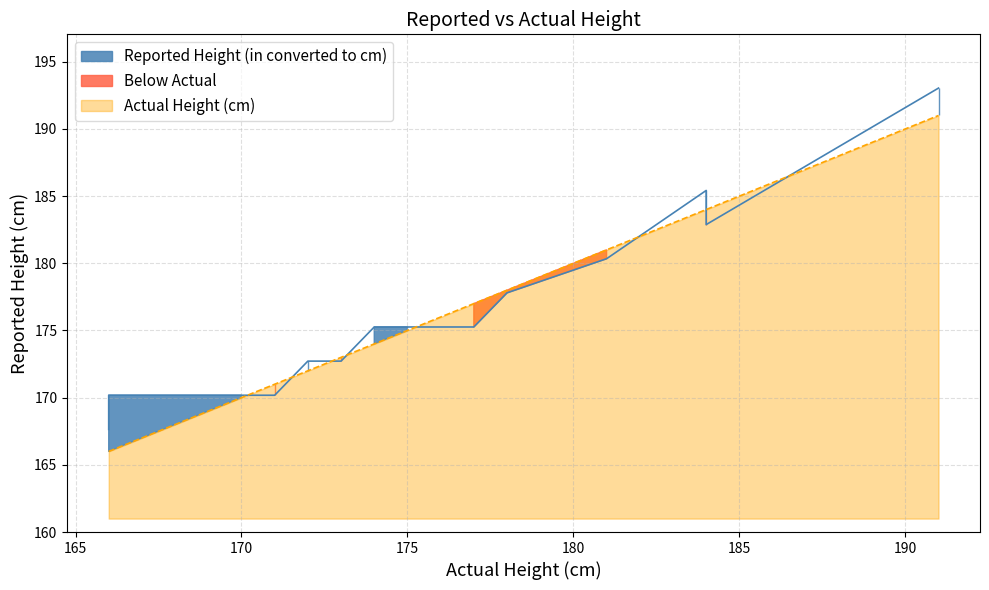

Reading left to right, transcribe all the data shown in this chart.

167.6	170.2	170.2	170.2	170.2	170.2	172.7	172.7	175.3	175.3	175.3	177.8	180.3	182.9	185.4	193.0	193.0